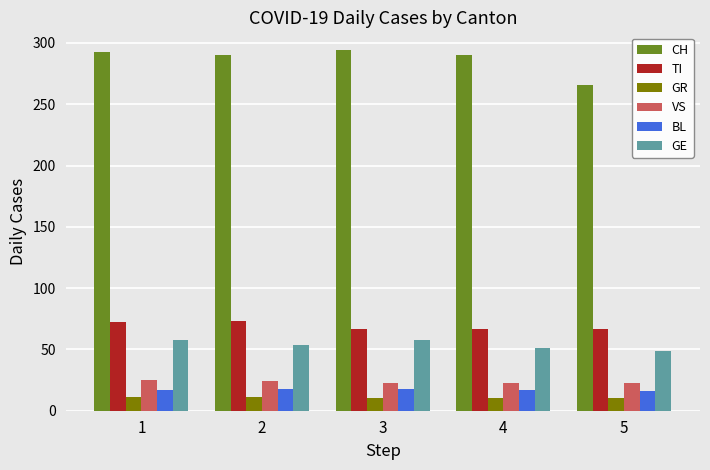

At 3, list the series in order from smallest to largest.

GR, BL, VS, GE, TI, CH